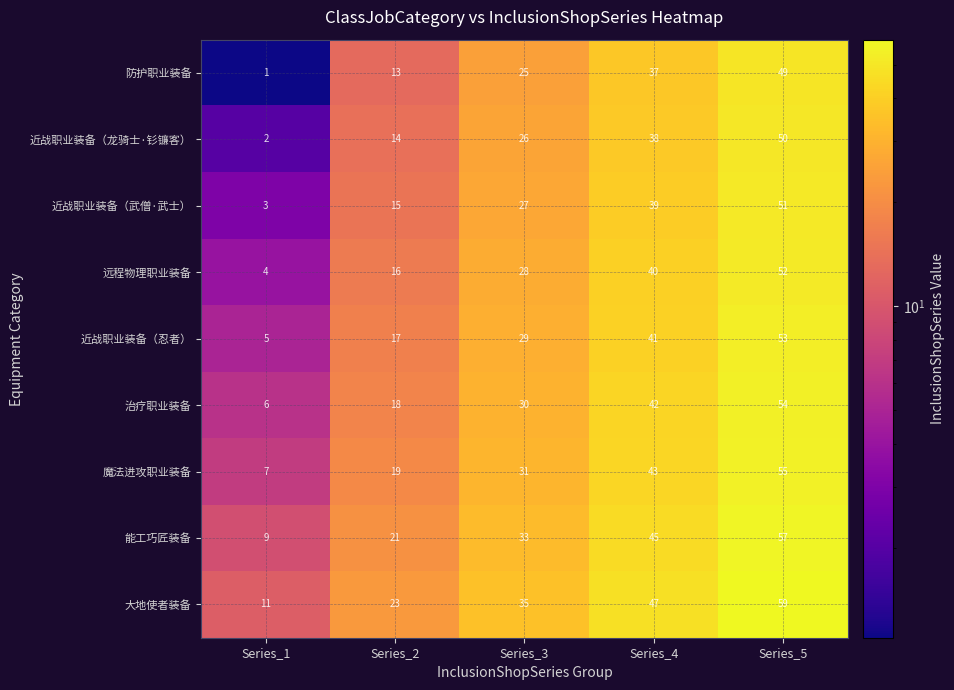

Which series has the largest total across all categories?

大地使者装备